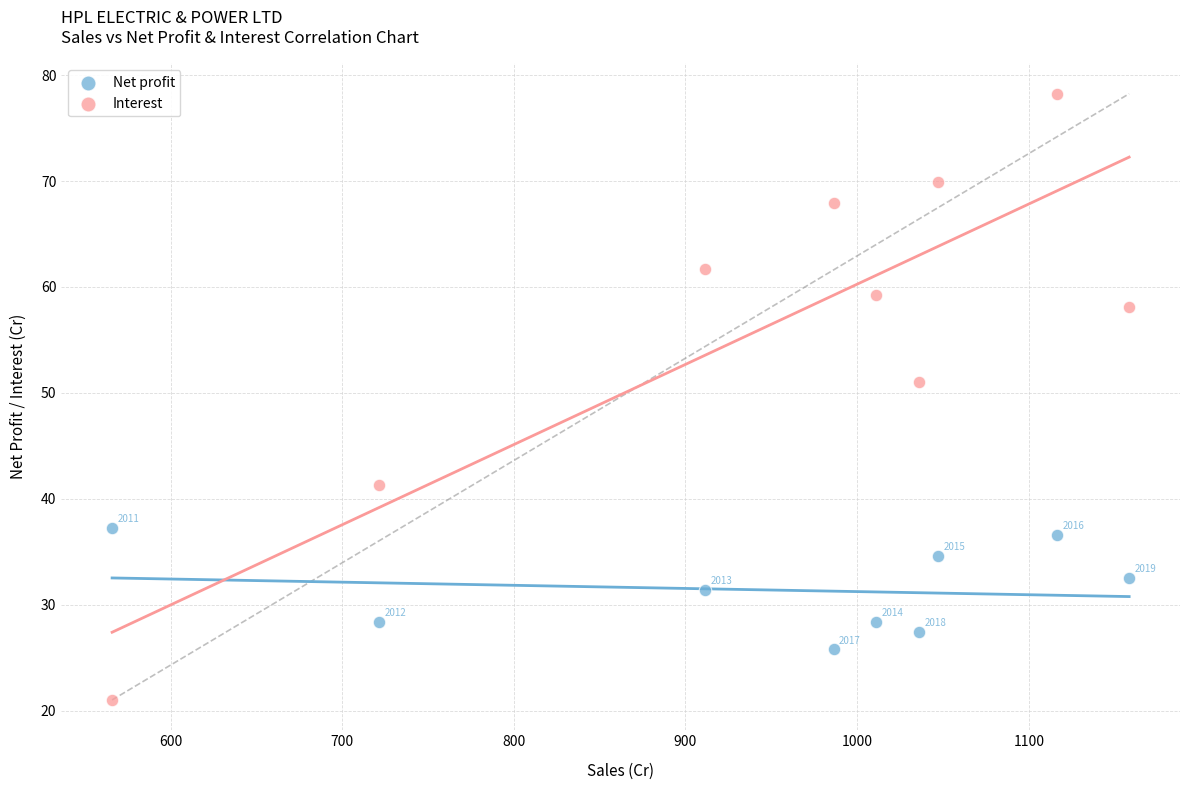

Which series has the widest spread of Y values?

Interest